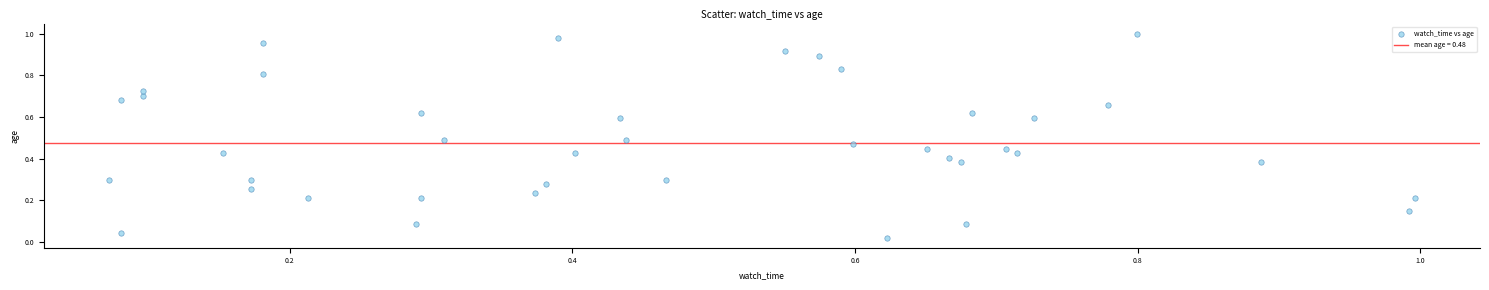

How many data points are displayed?

40